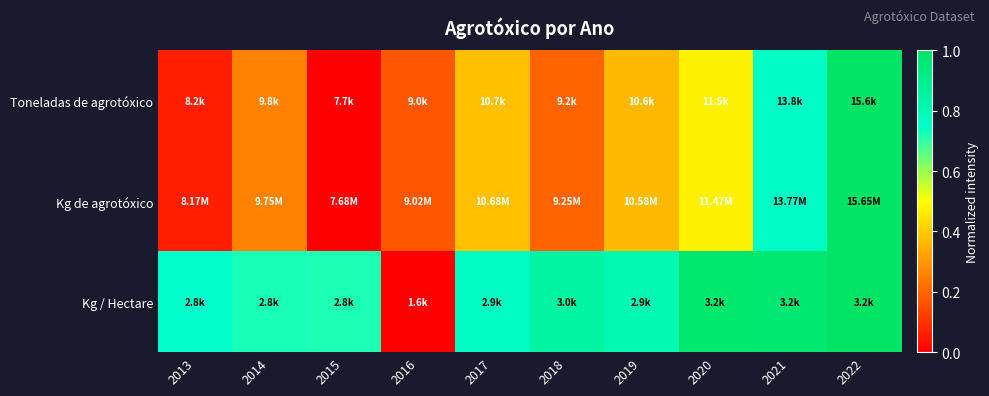

Between 2017 and 2021, which is larger?

2021